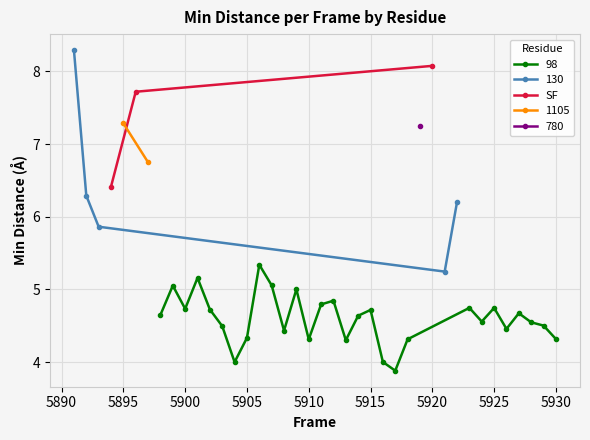

What is the value of the SF point at the 1st from the left?

6.4